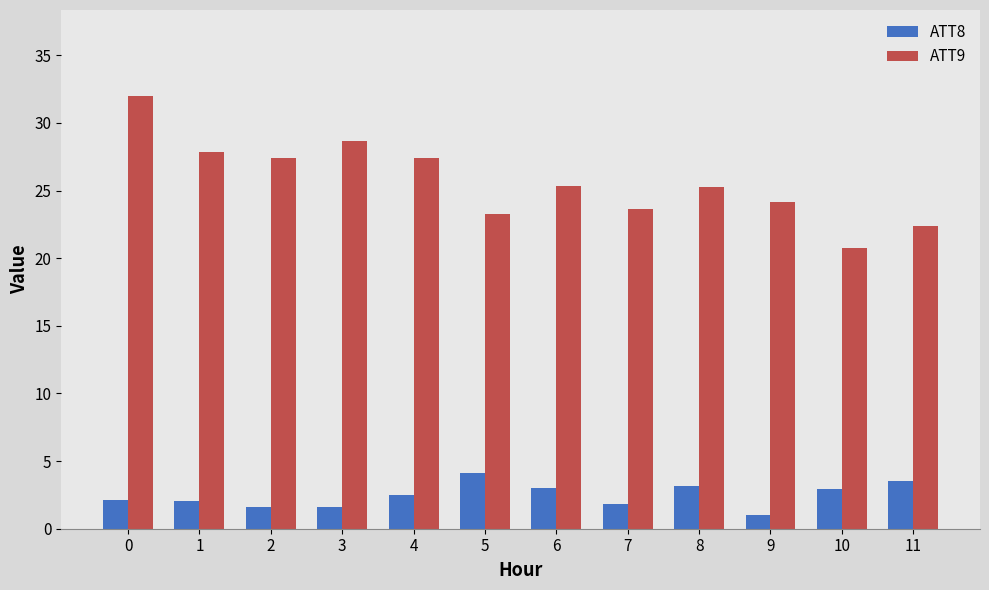

How many data points does each series have?

12